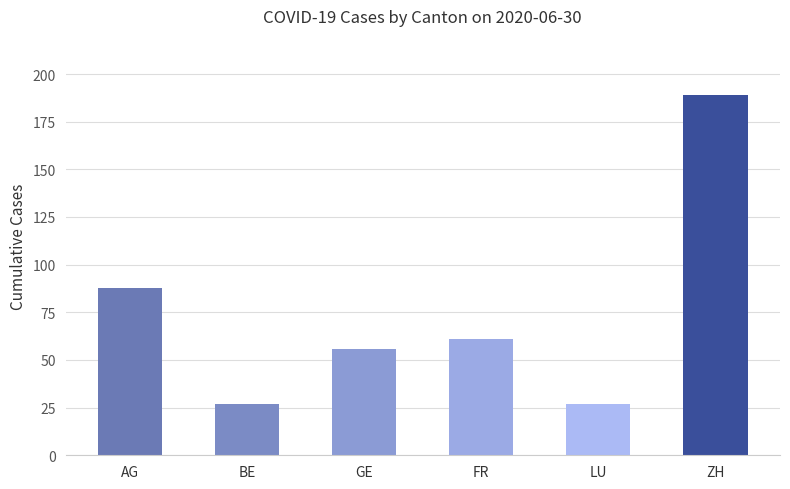

How many values are between 27 and 88?

5